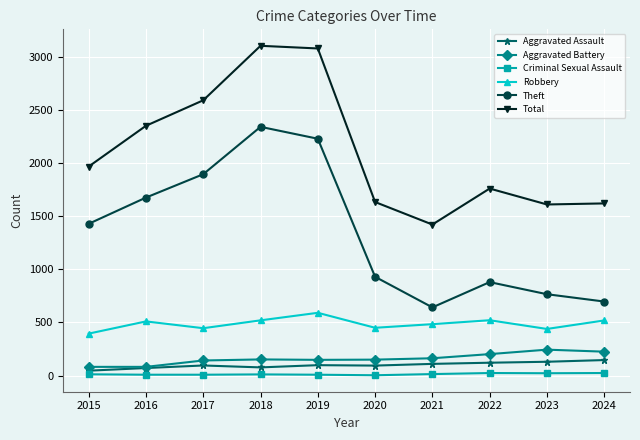

What is the minimum value for Total?

1422